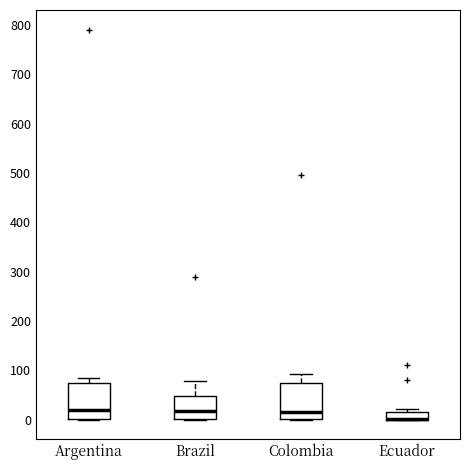

Where does the upper whisker of the box for Colombia end on the y-axis? The values are not printed on the chart, so give them approximately, as read against the axis.

90